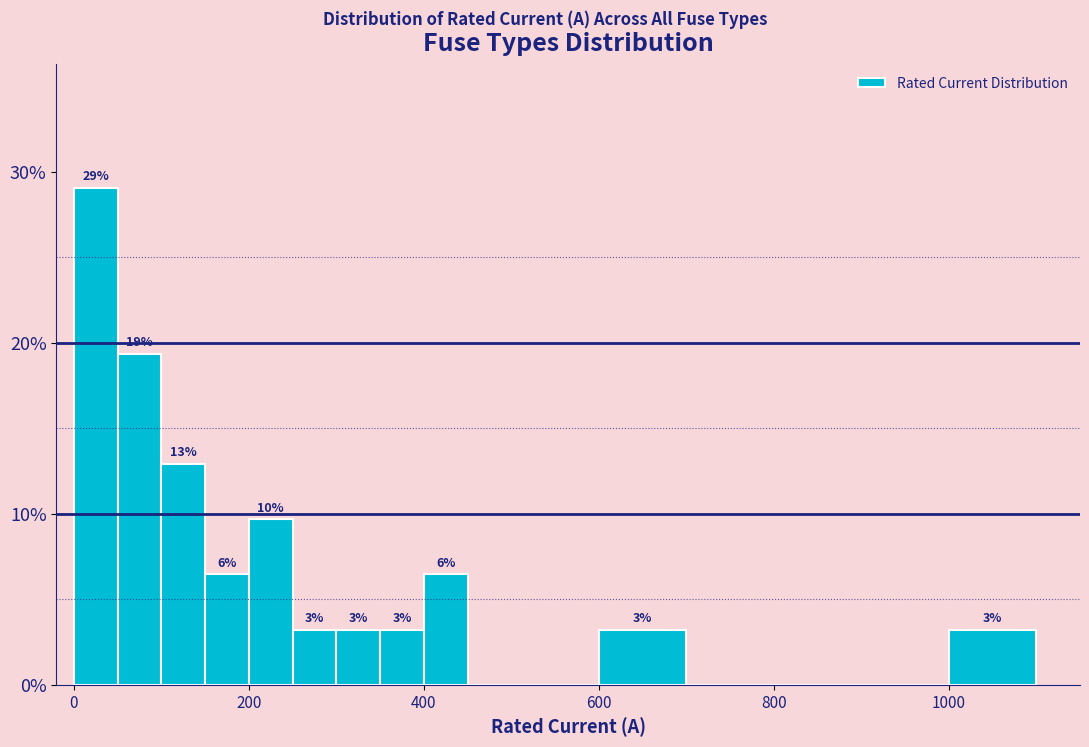

Around what value on the x-axis is the tallest bar? Give the approximate position of its centre, as read against the axis.

20